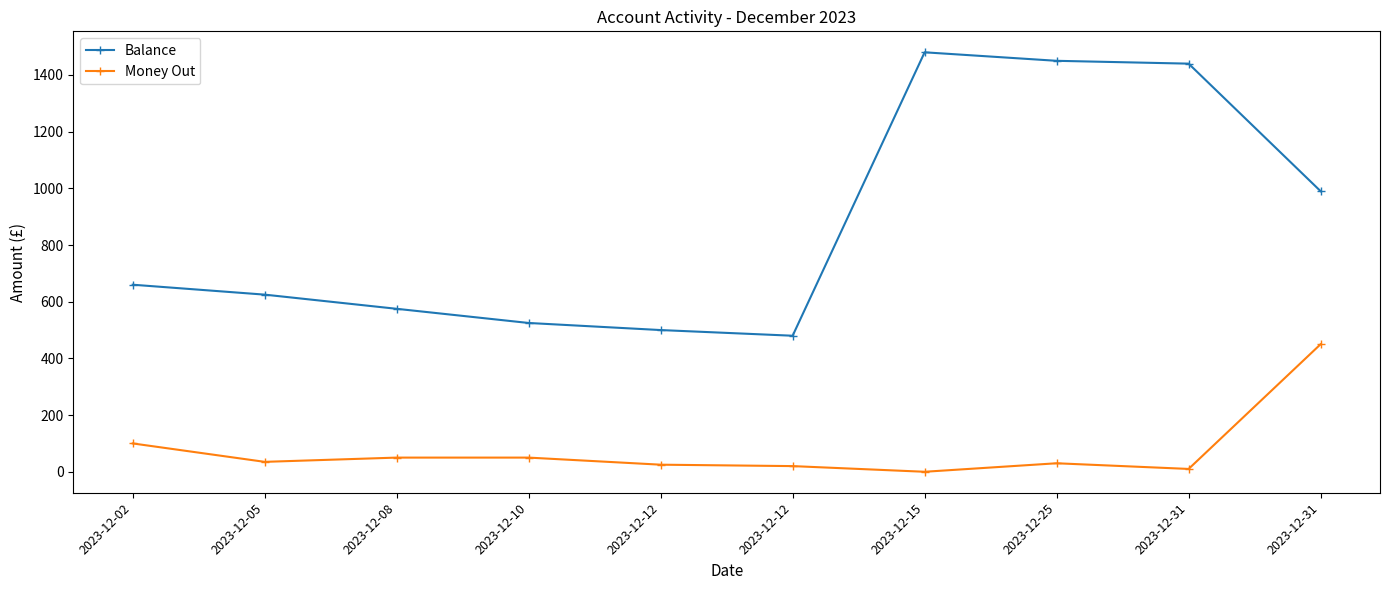

How many lines are shown in the chart?

2